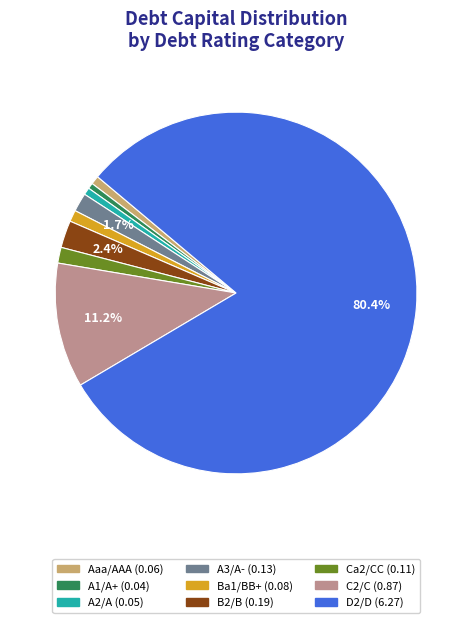

Which slice is the largest?

D2/D